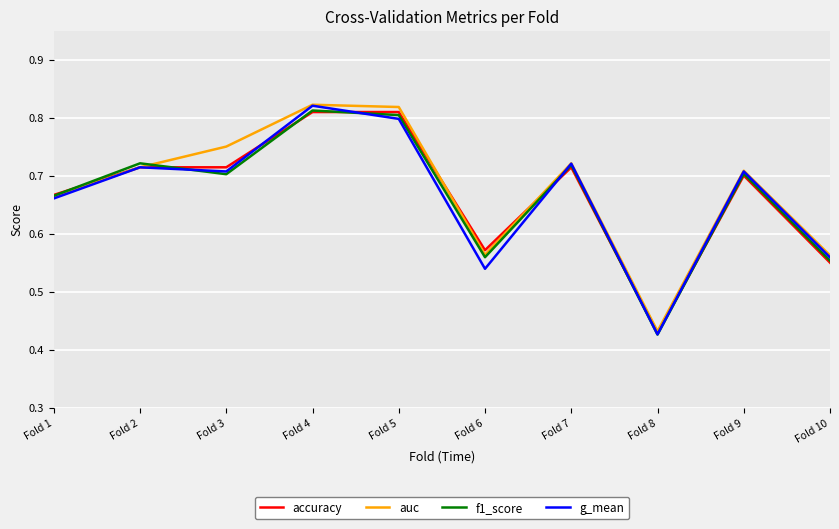

What is the difference between the g_mean values at Fold 5 and Fold 3?

0.1